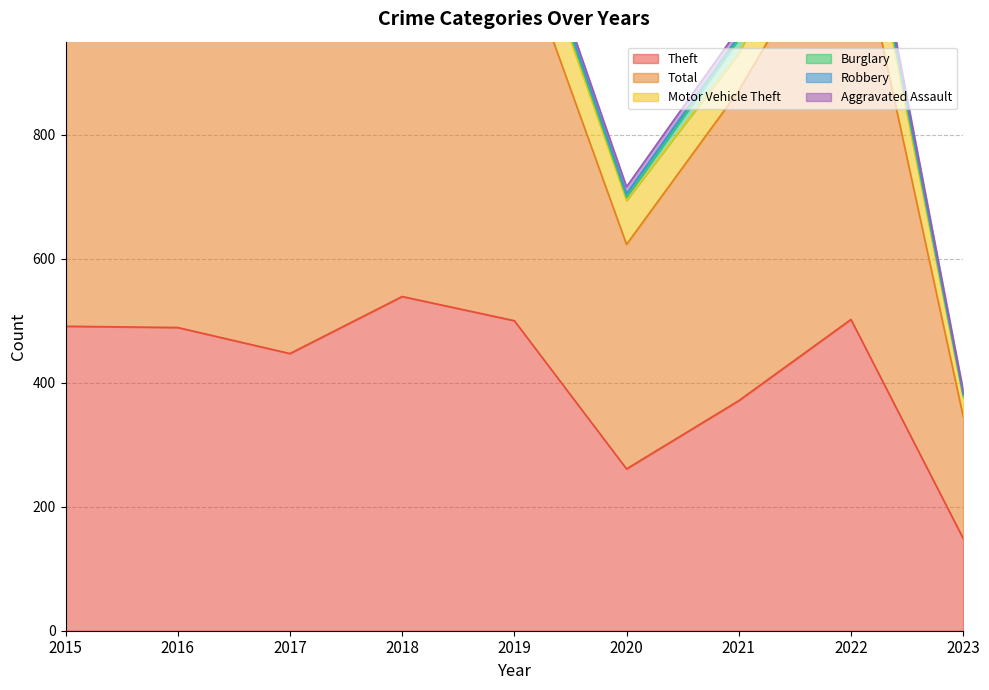

Which series has the largest range (max minus min)?

Total